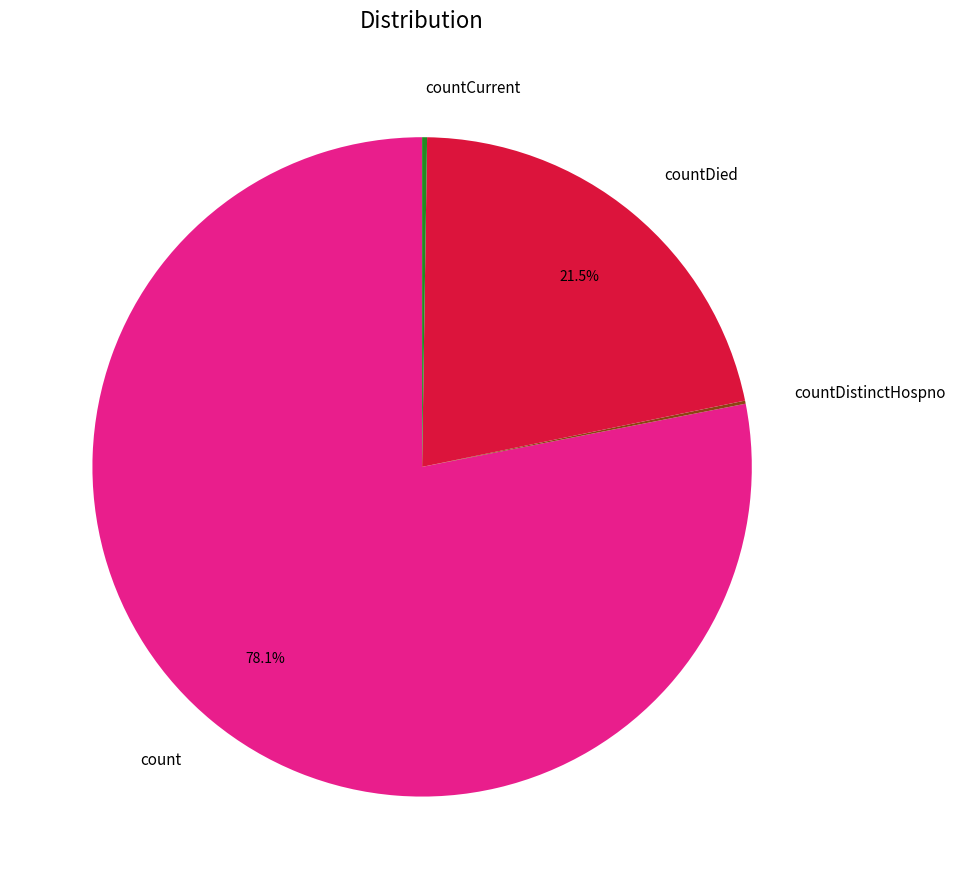

Between count and countDied, which is larger?

count